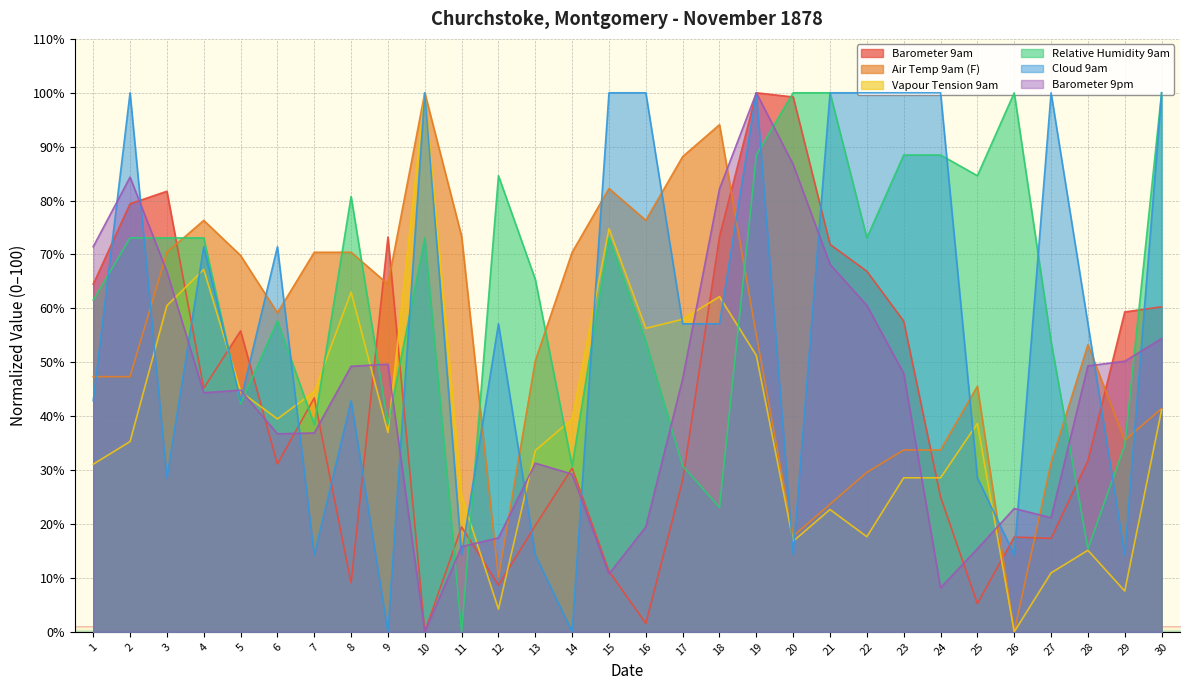

Between which two adjacent categories do Barometer 9pm and Air Temp 9am (F) first intersect?

2 and 3